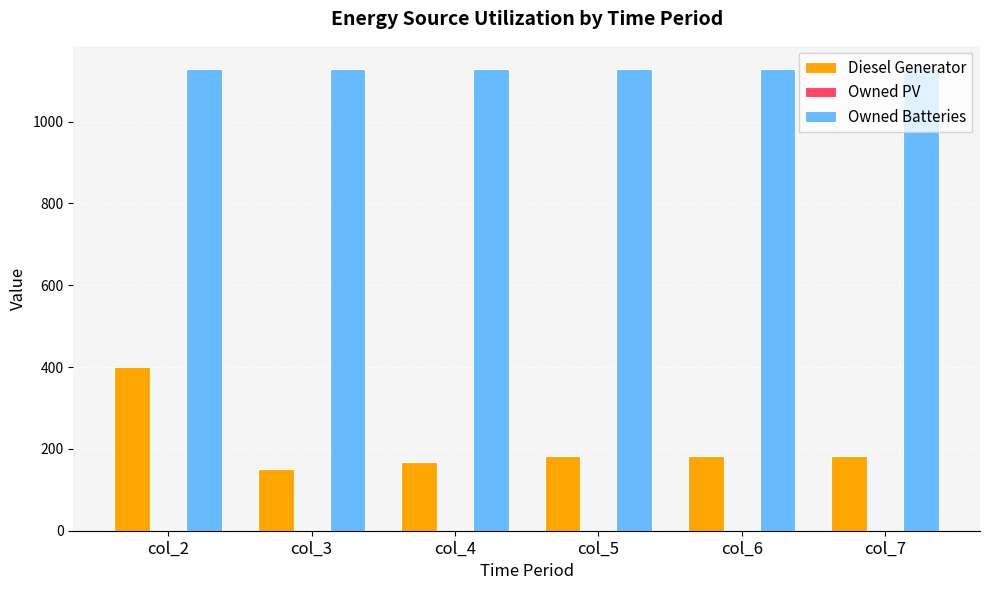

What is the spread (max minus min) of values at col_6?

947.0